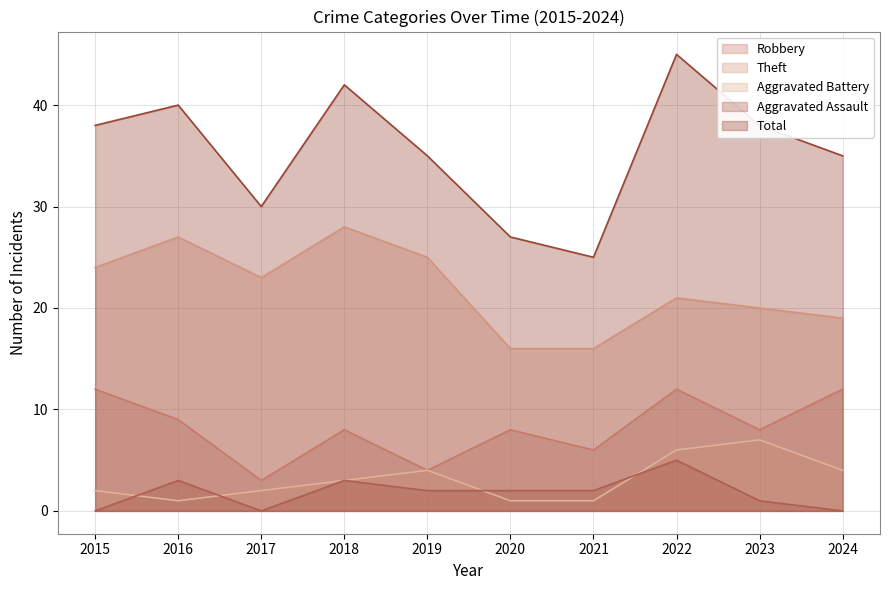

At which label does Theft reach its minimum?

2020